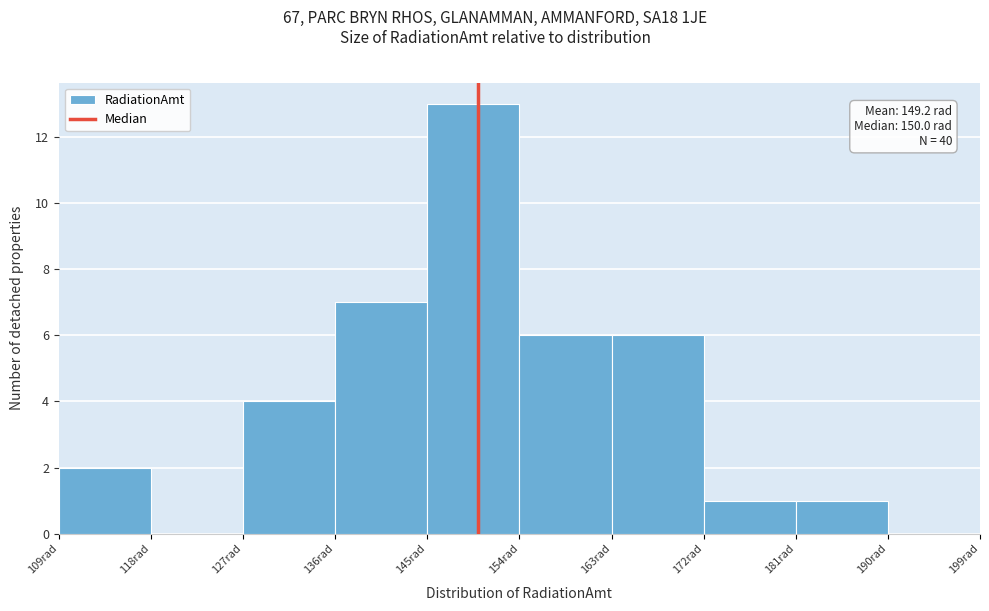

Which range on the x-axis has the tallest bar?

145 to 154